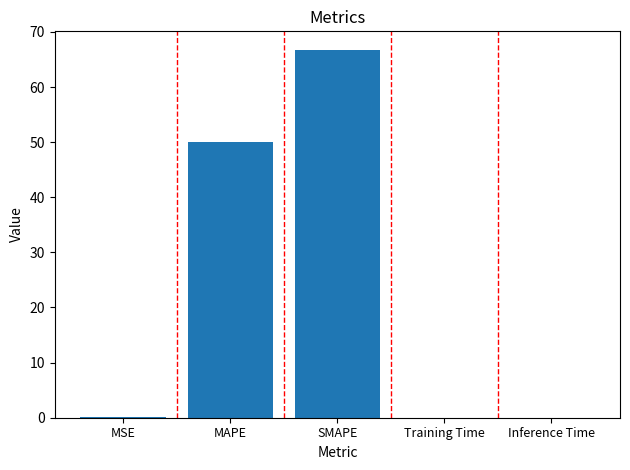

Where is the data nearest to the value 33?

MAPE